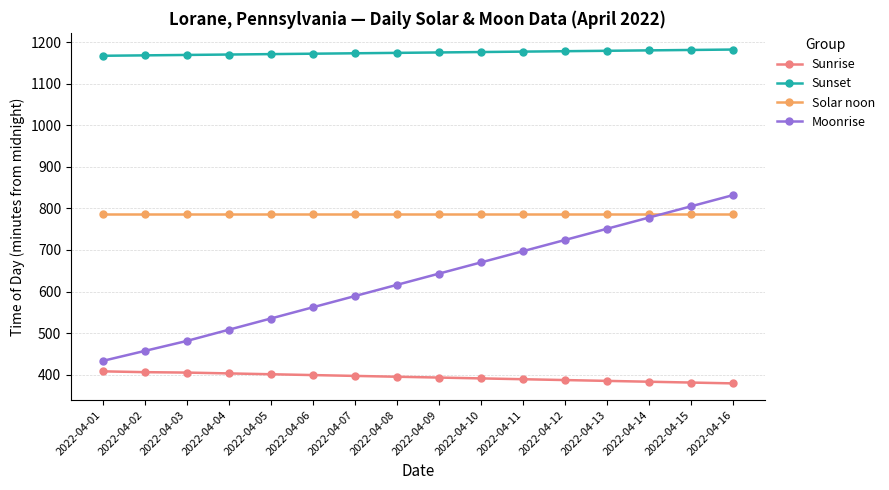

Rank the series at 2022-04-03 from lowest to highest value.

Sunrise, Moonrise, Solar noon, Sunset